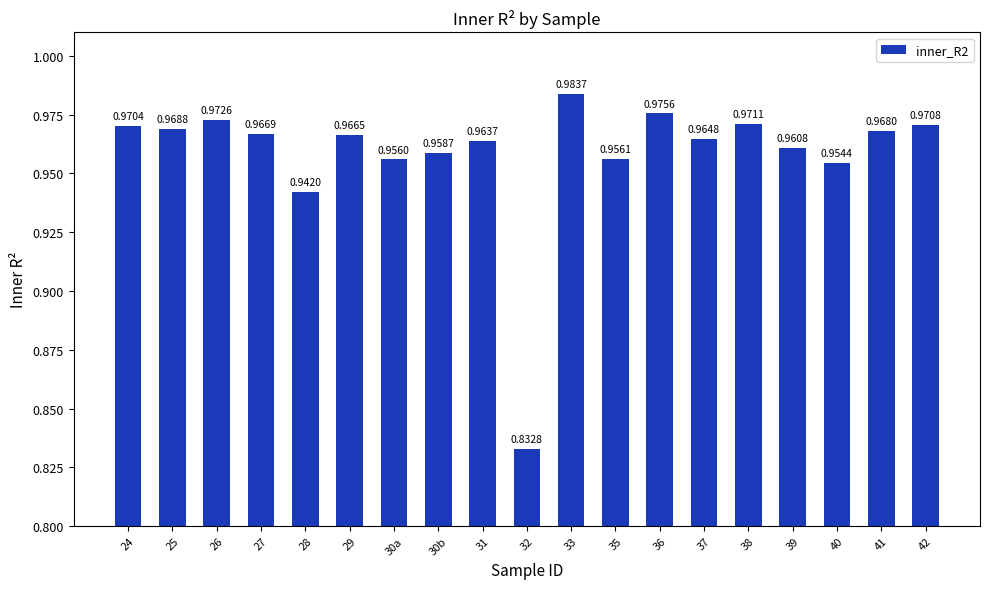

What is the sum of all values?

18.2